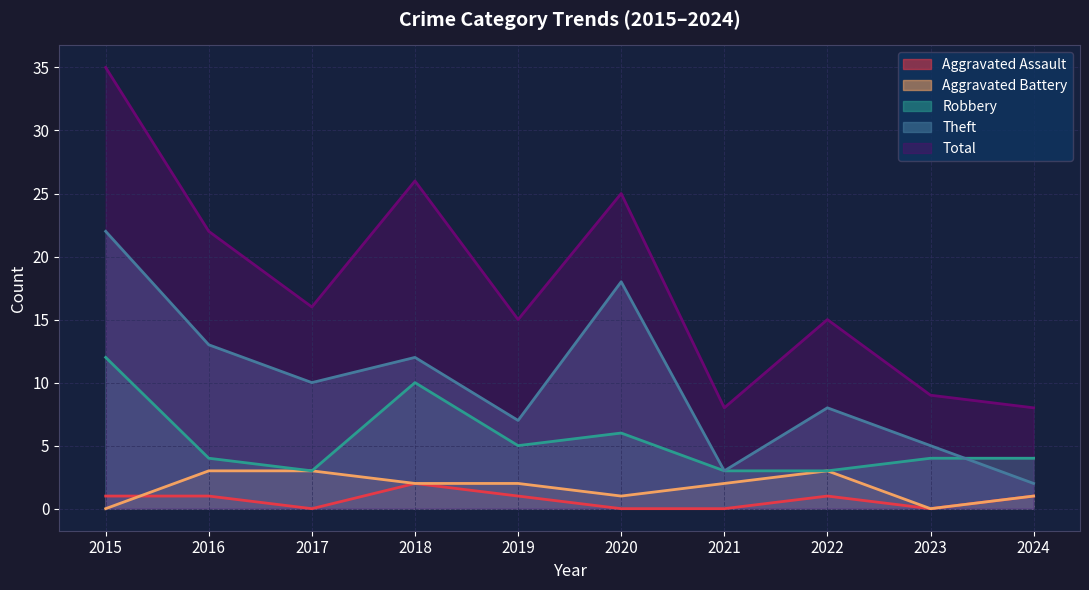

Is the value of Theft at 2017 greater than the value of Robbery at 2021?

Yes